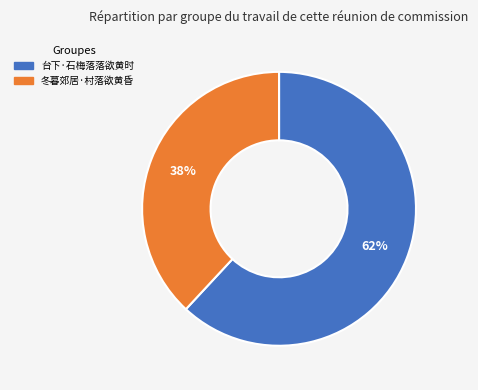

To the nearest percent, what portion does 台下·石梅落落欲黄时 represent?

62%